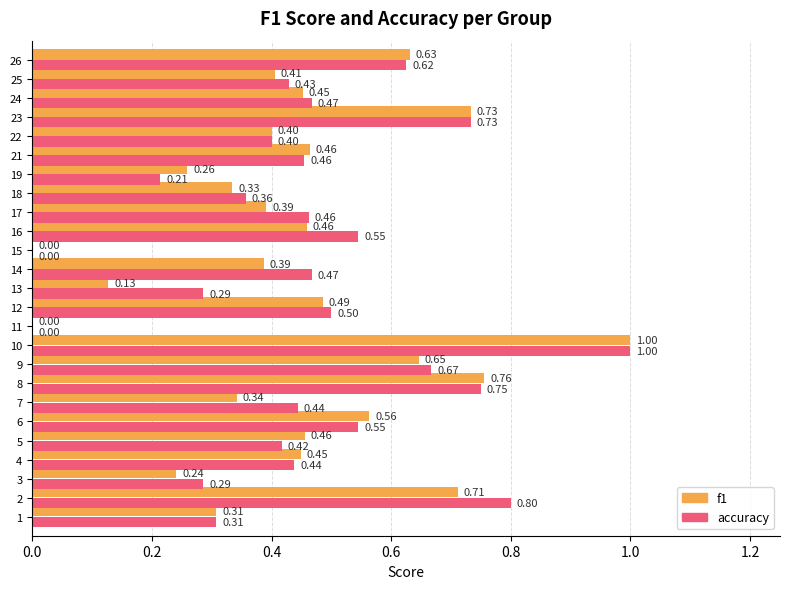

What is the sum of the accuracy values at 6 and 25?

1.0